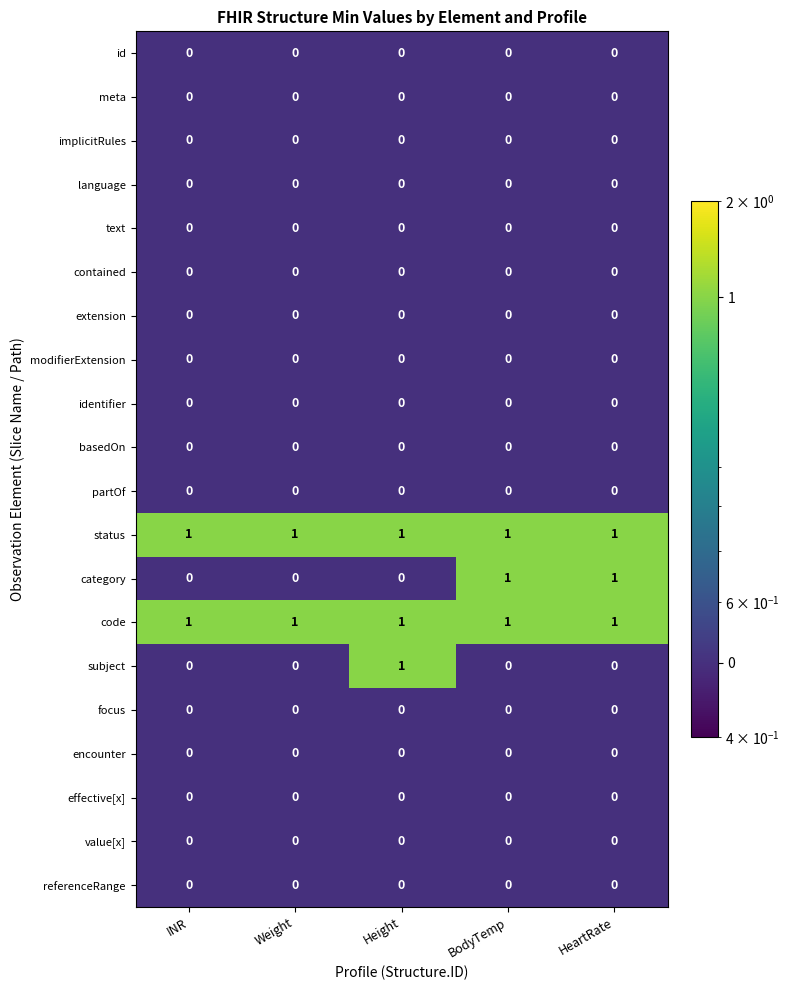

Which series changed the most between Weight and BodyTemp?

category